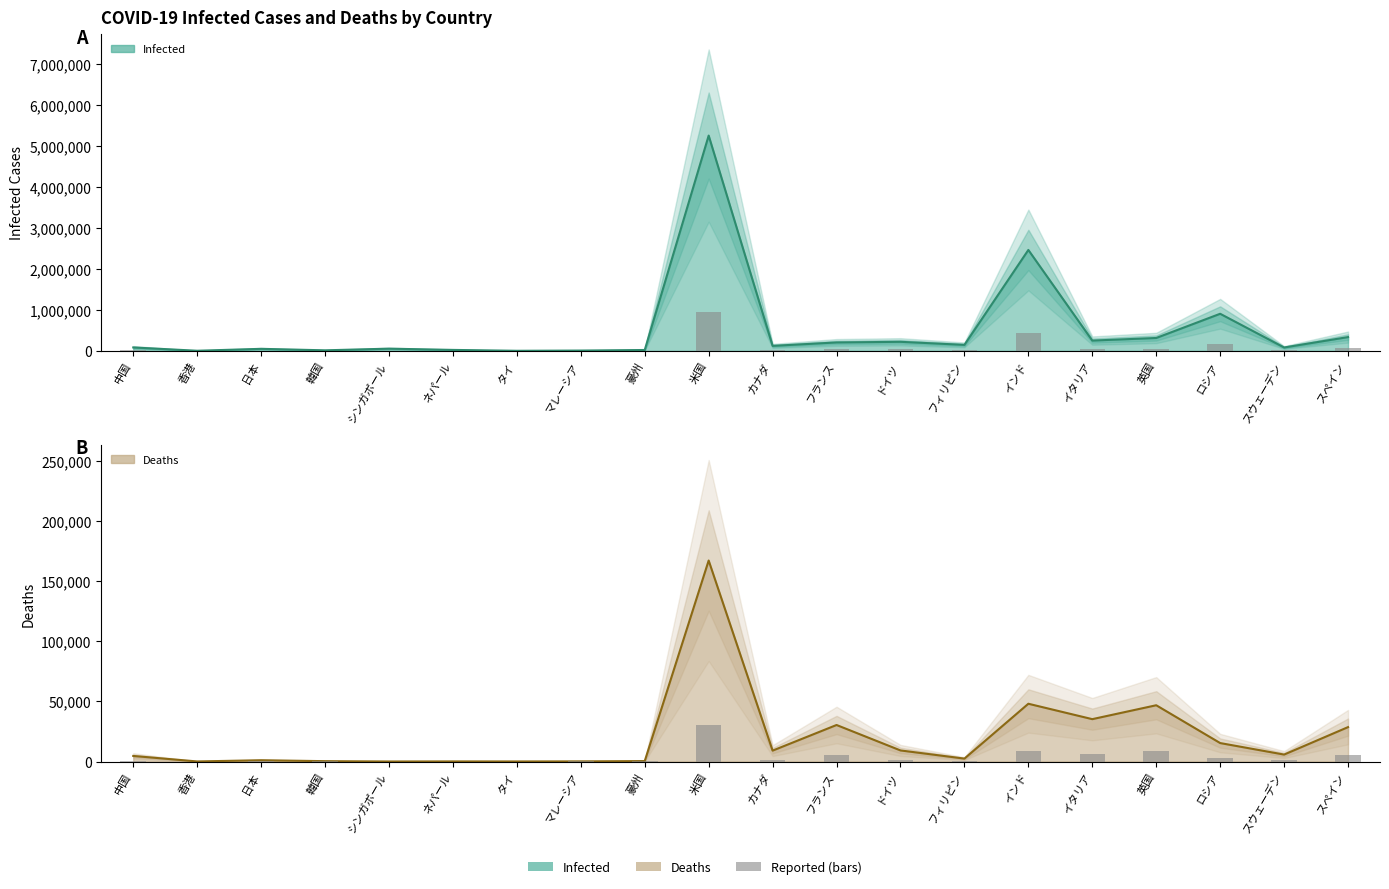

Between ネパール and 米国, which is larger?

米国